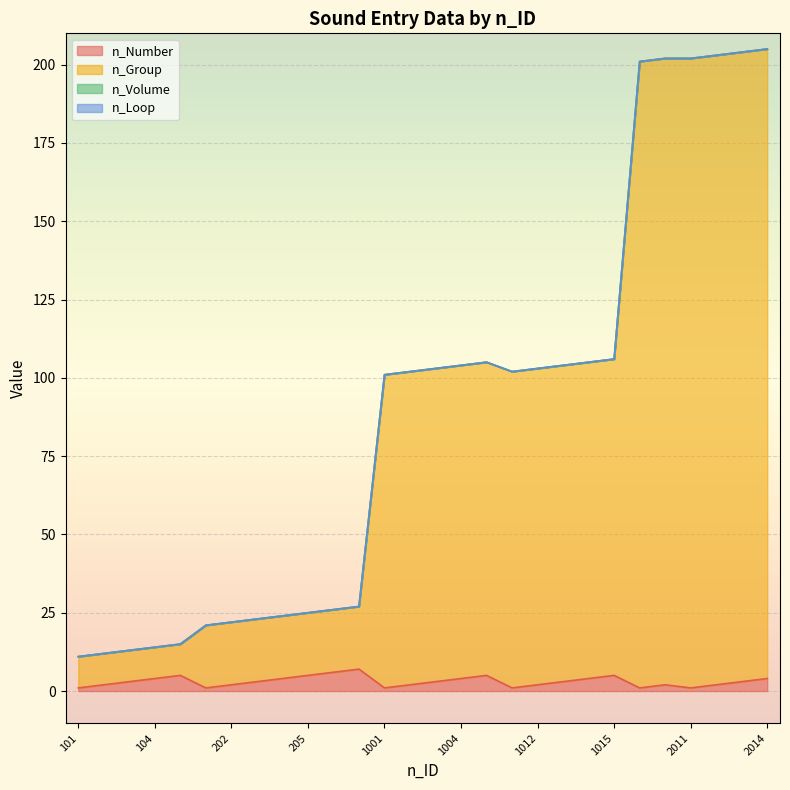

The value of n_Group at 101 is 3. True or false?

False